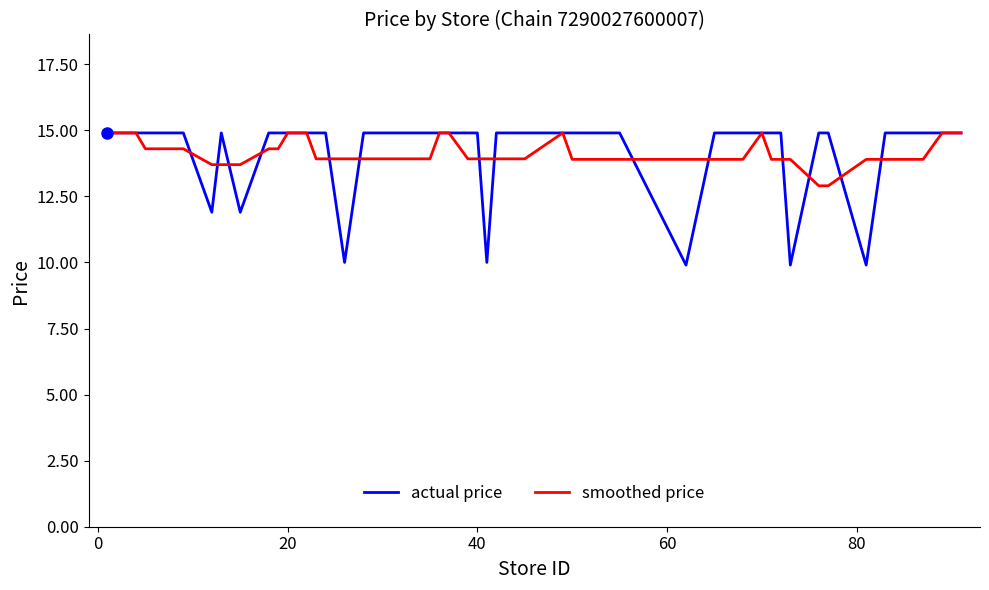

Which series has the largest range (max minus min)?

actual price